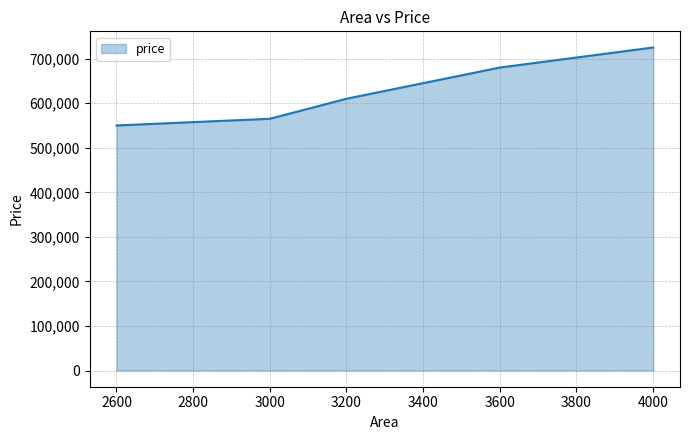

What is the smallest value displayed?

550000